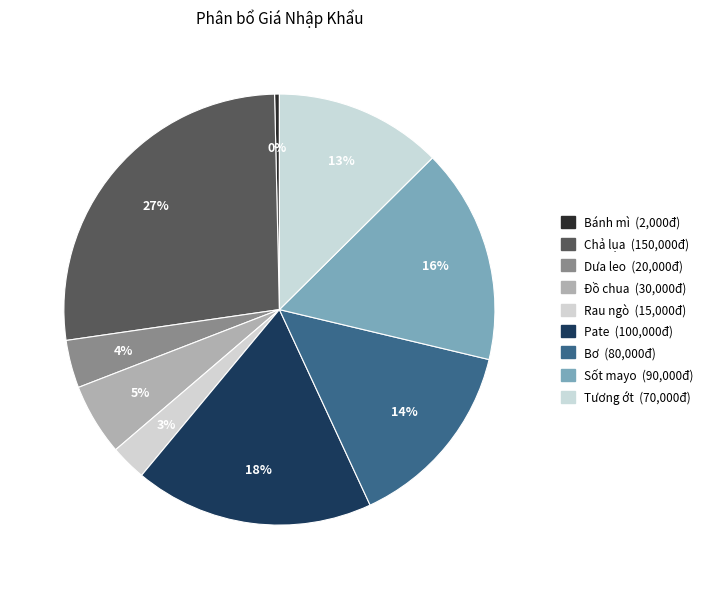

Count the number of slices in the pie.

9